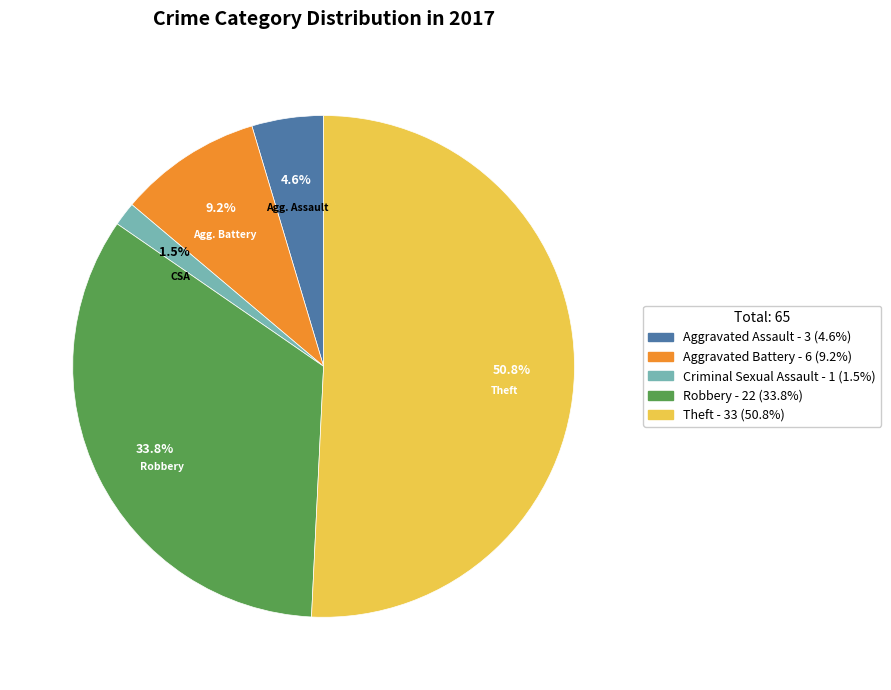

Is there a majority slice in this chart?

Yes